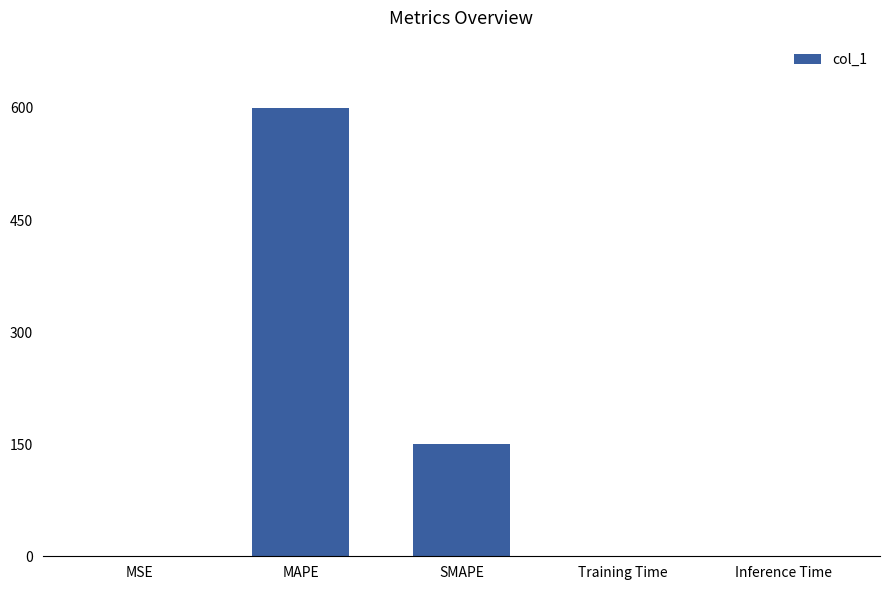

Between Inference Time and SMAPE, which is larger?

SMAPE